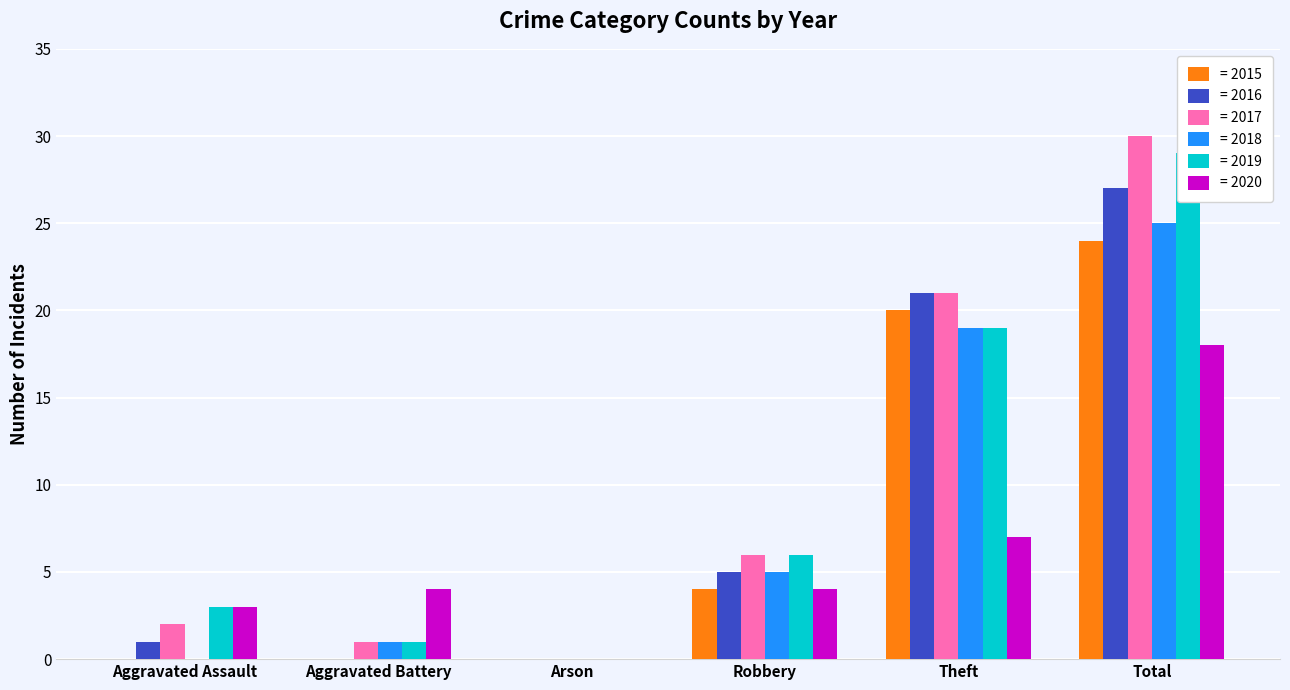

What is the sum of the 2015 values at Total and Aggravated Battery?

24